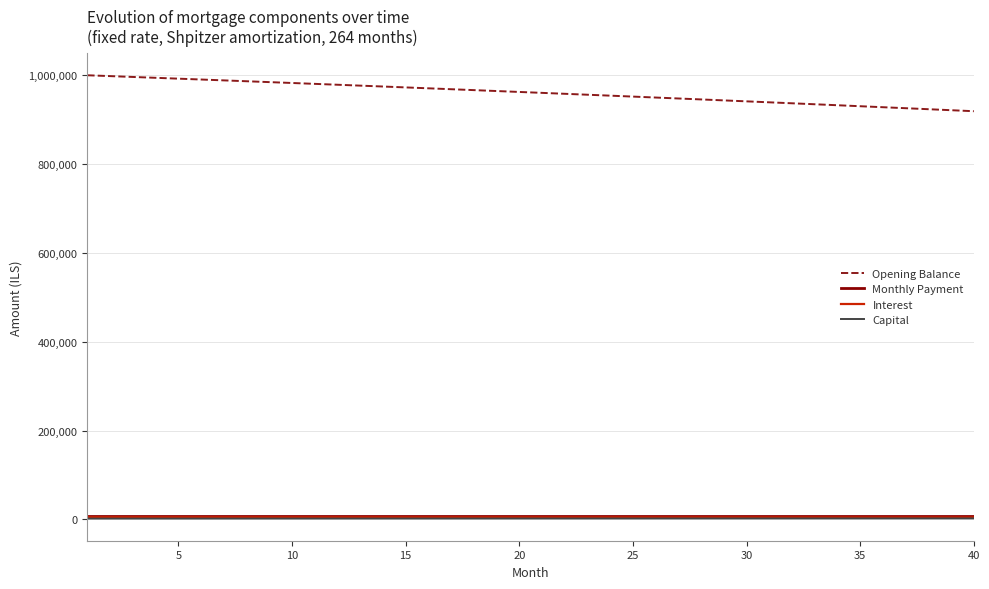

True or false: Opening Balance and Interest cross at least once.

False